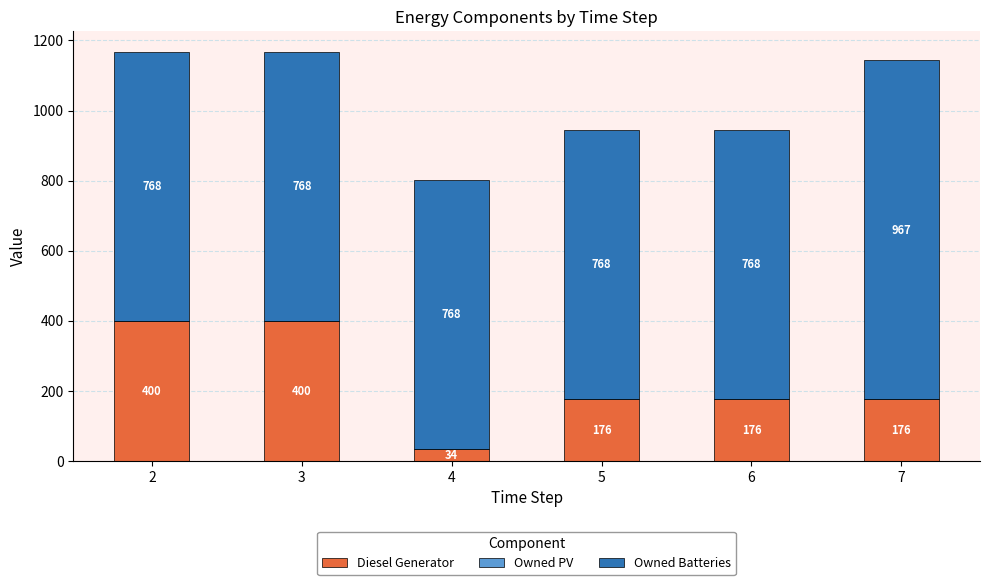

True or false: Diesel Generator has a value of 400 at 3.

True